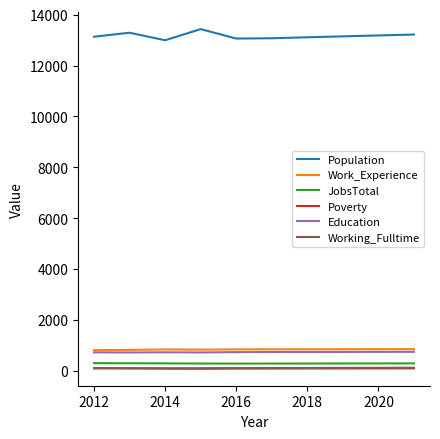

How many values in the Working_Fulltime series are below 112?

5